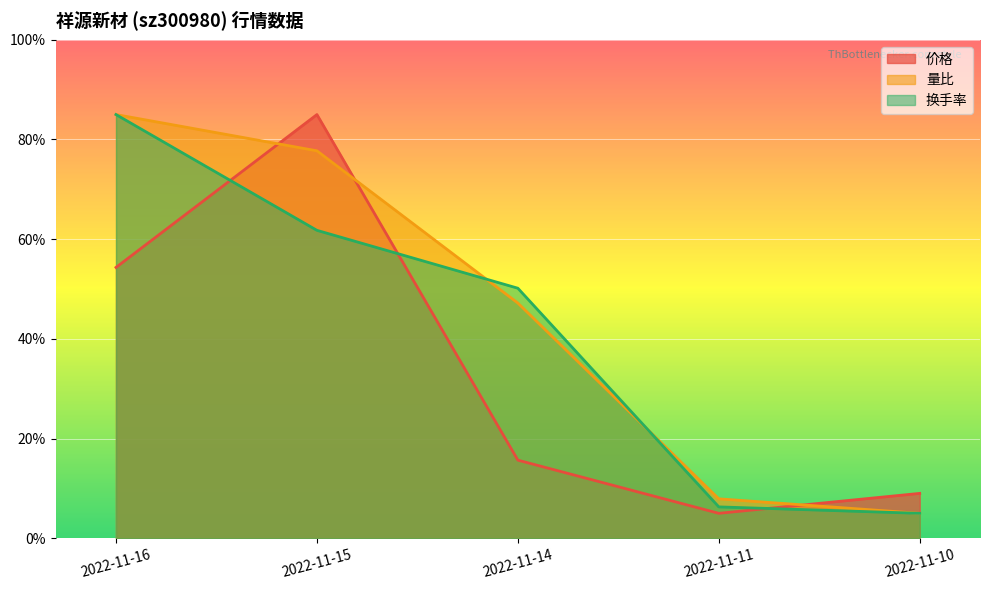

After their last crossing, which series has the higher values: 量比 or 价格?

价格